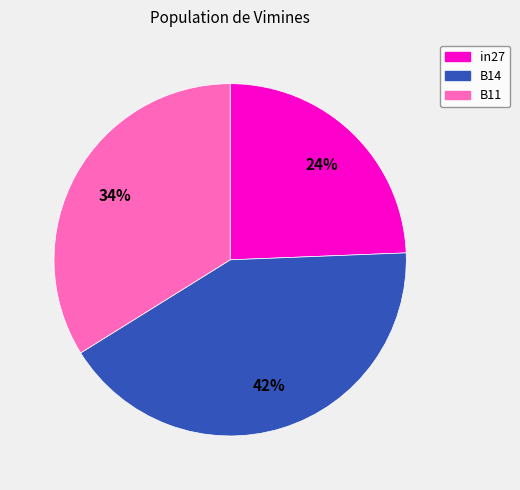

Is the sum of B14 and B11 greater than half?

Yes